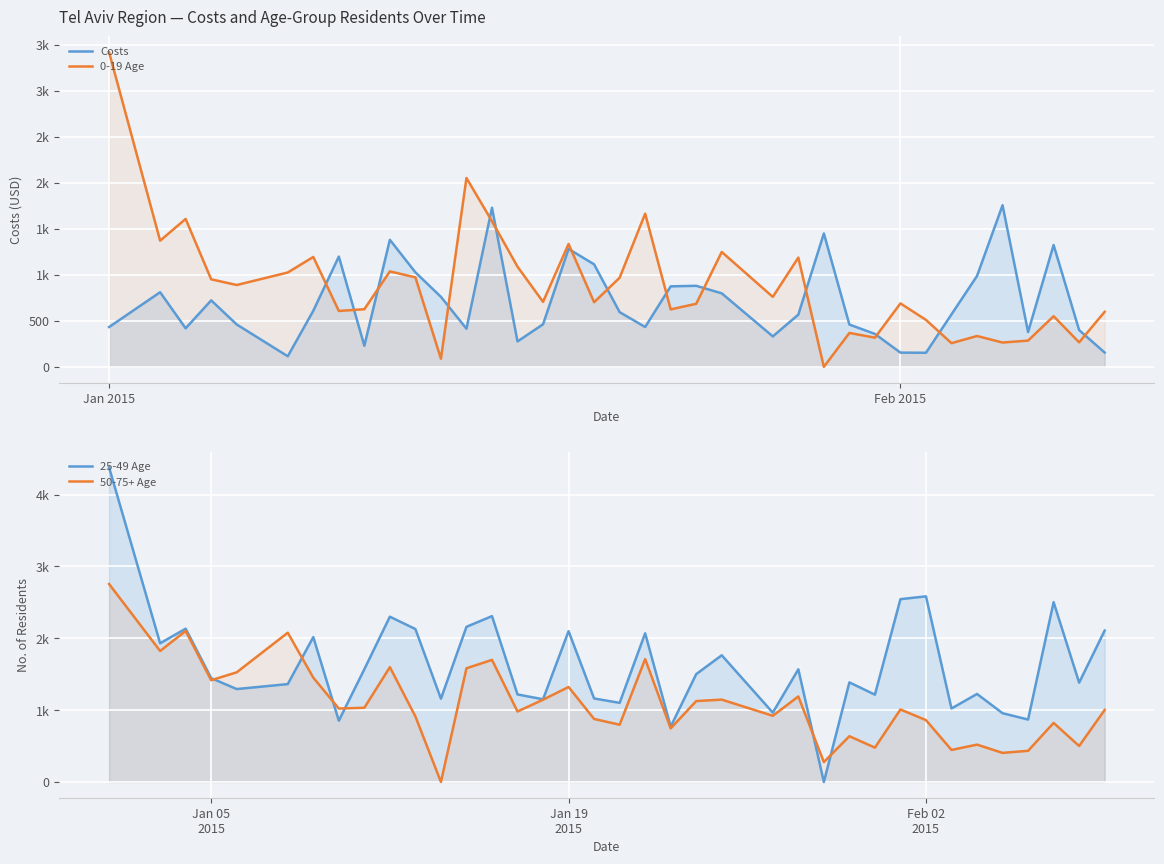

What is the highest value of the 25-49 Age series?

4378.0